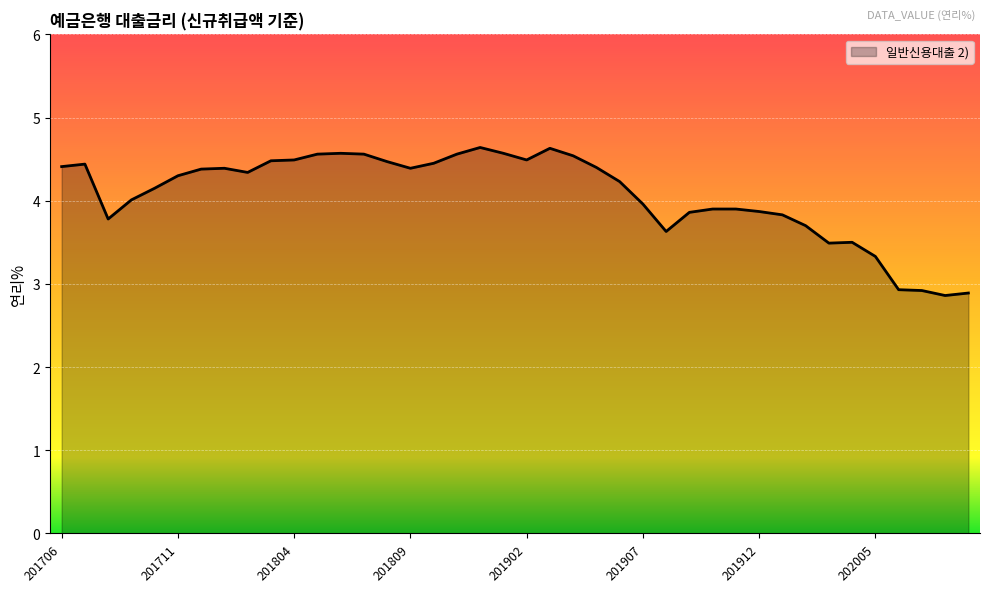

What is the sum of all values?

162.8